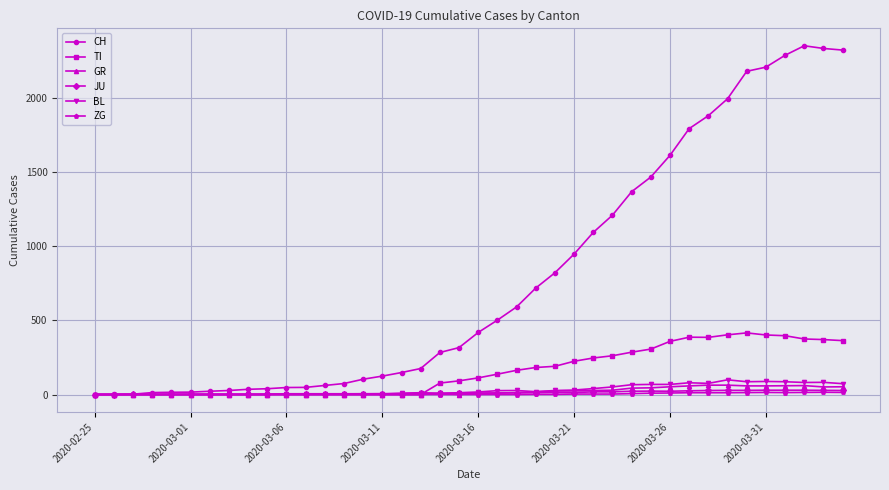

What is the maximum value shown in the chart?

2349